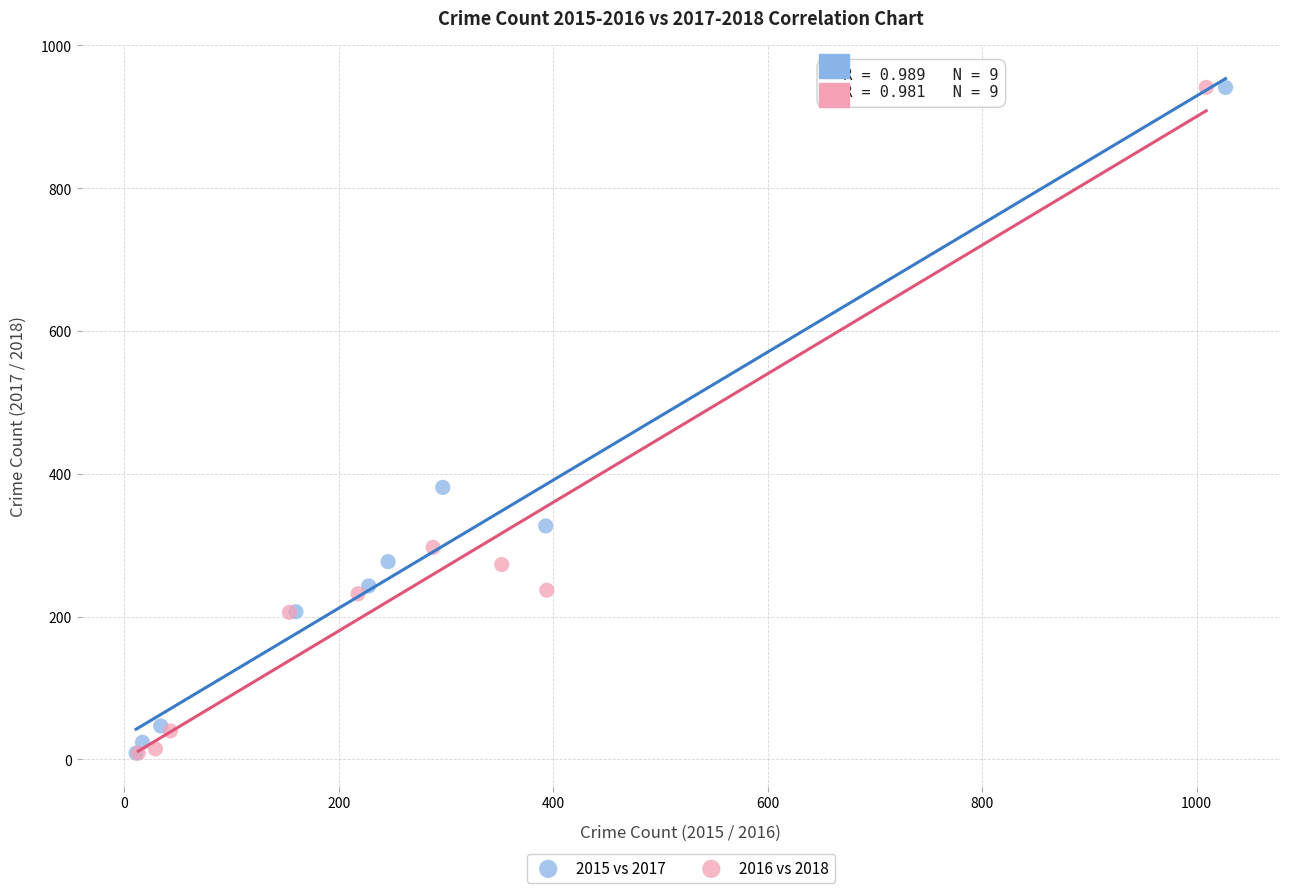

What are all the series names shown in the legend?

2015 vs 2017, 2016 vs 2018